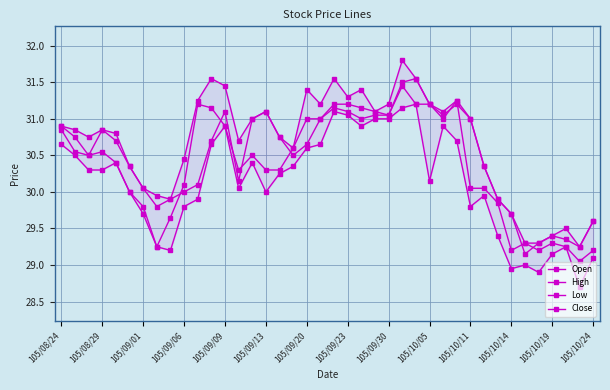

In High, how many points are lower than both neighbors (excluding endpoints)?

9